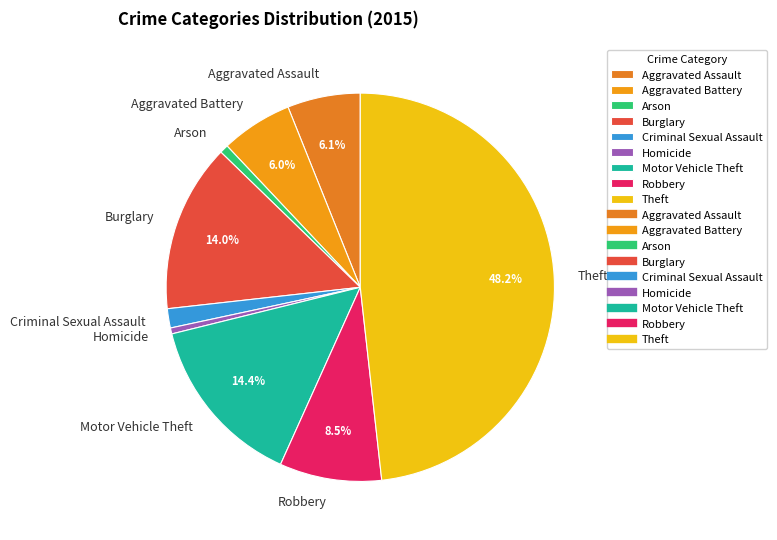

Combined, do Robbery and Motor Vehicle Theft account for over 50%?

No